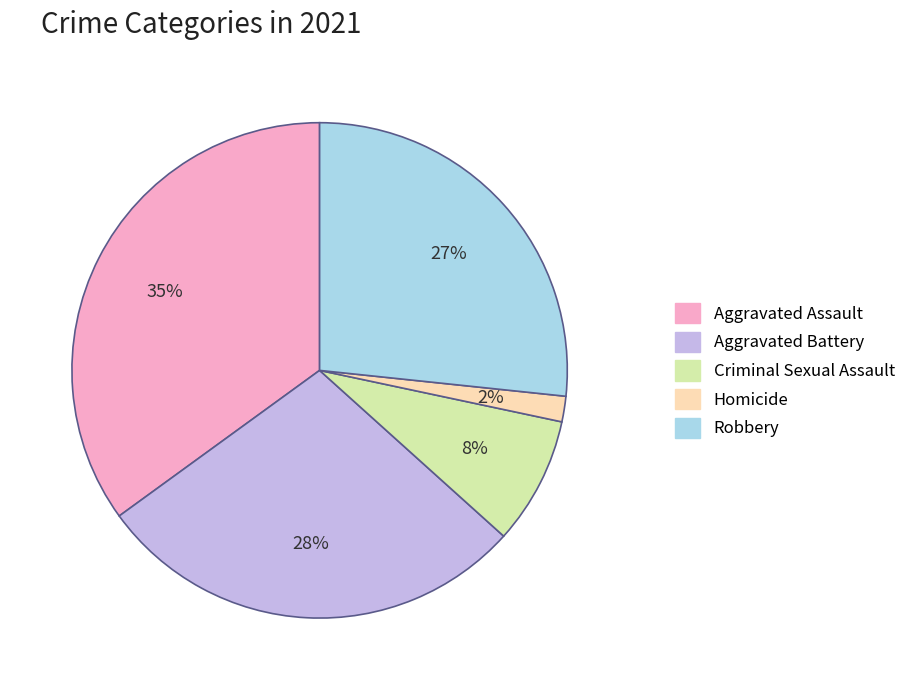

How many slices are in this pie chart?

5